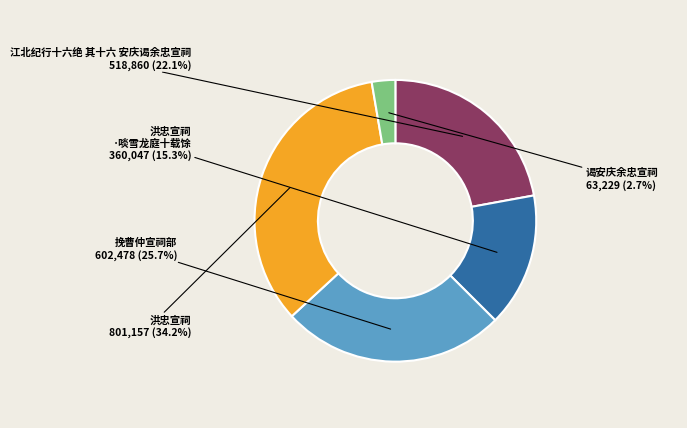

Is there any slice that represents more than half of the pie?

No